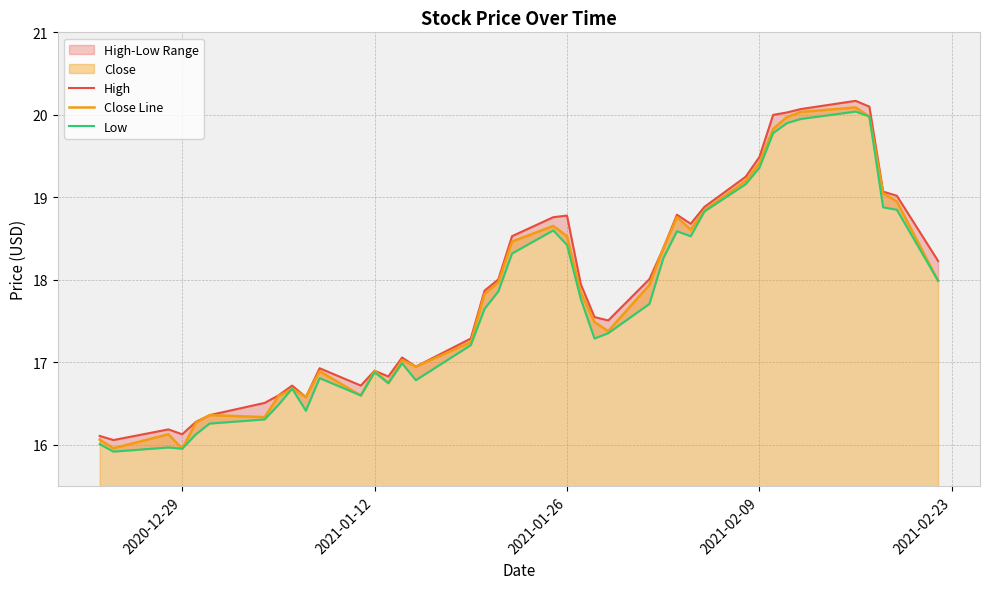

How many data points in High are less than 17?

15